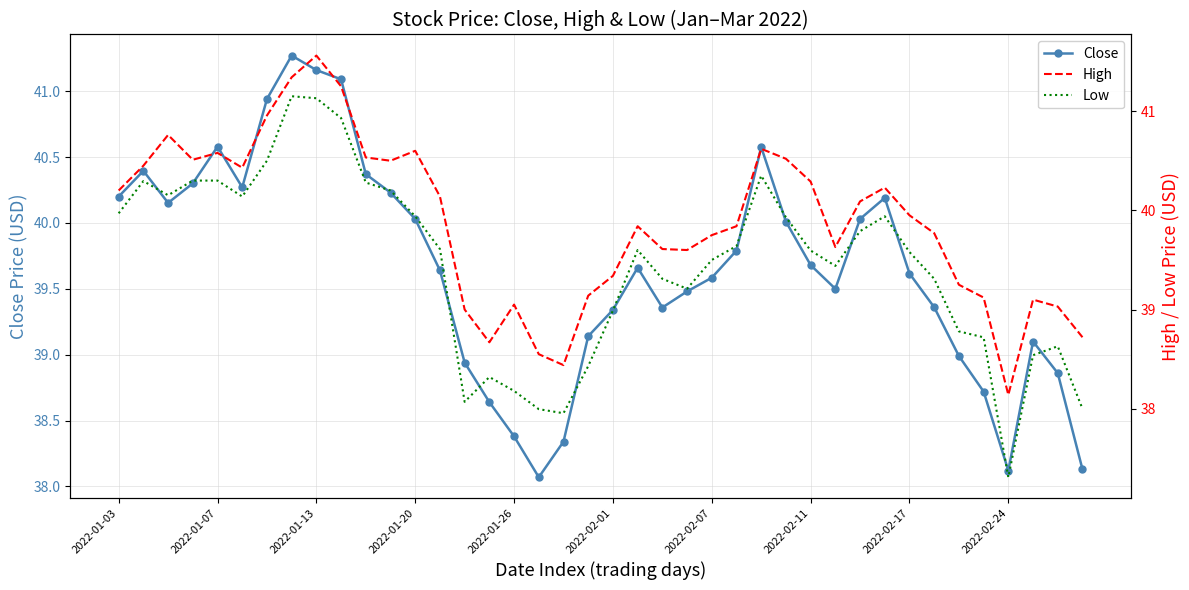

The value of High at 29 is 39.6. True or false?

True